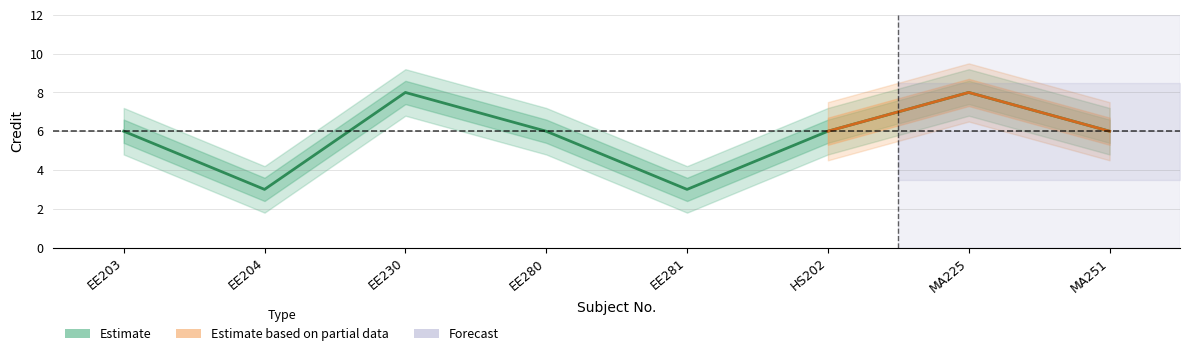

What is the average value?

6